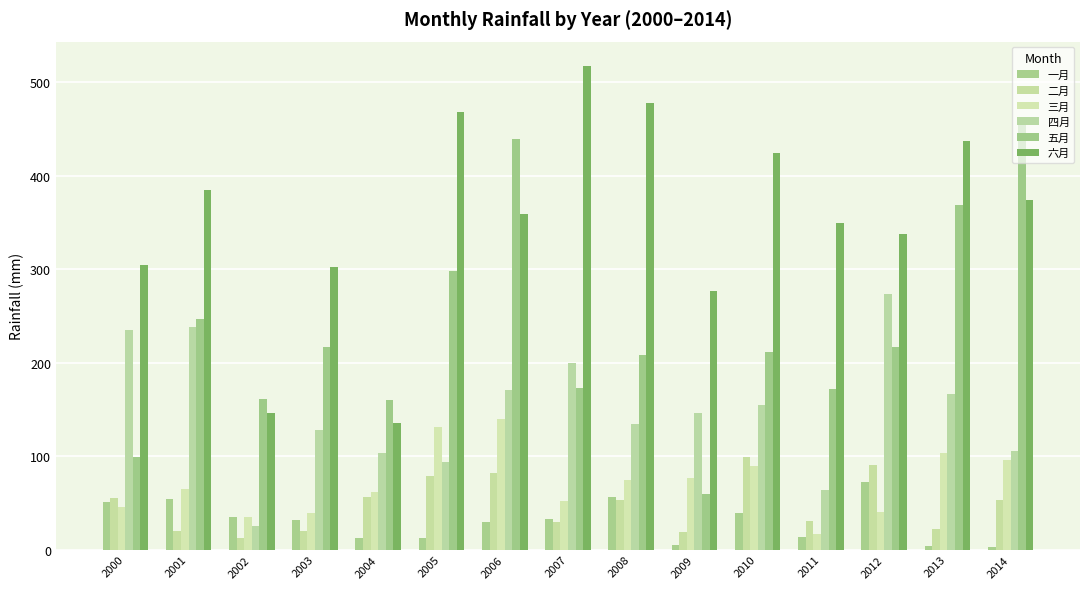

What is the difference between the 四月 values at 2011 and 2004?

39.7